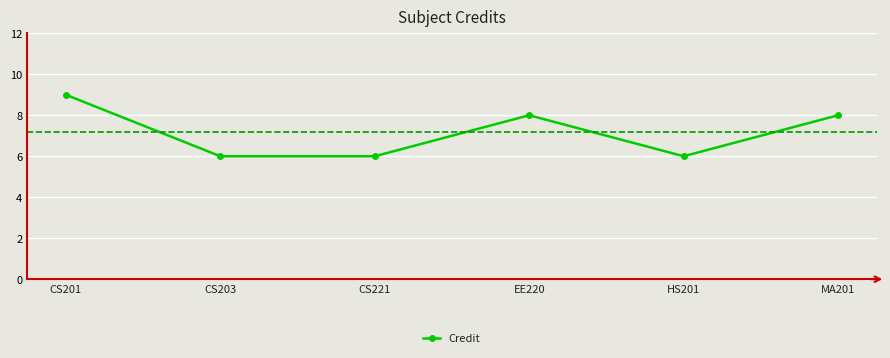

What is the change in value from CS221 to EE220?

+2